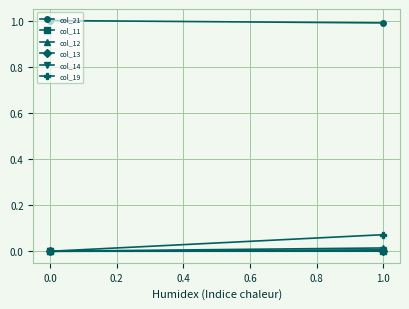

Which series has the largest range (max minus min)?

col_19